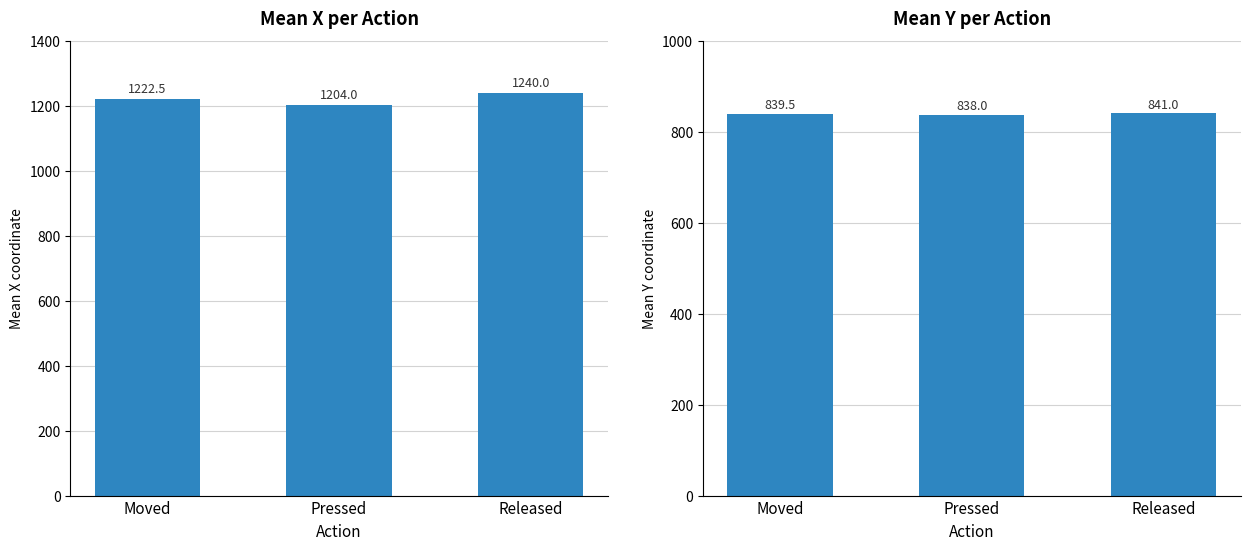

Which series has the largest total across all categories?

Mean X